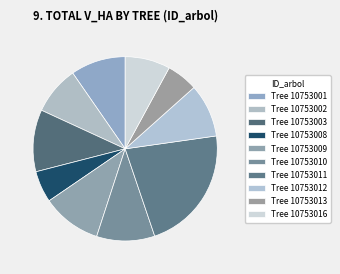

How many segments does this pie chart have?

10